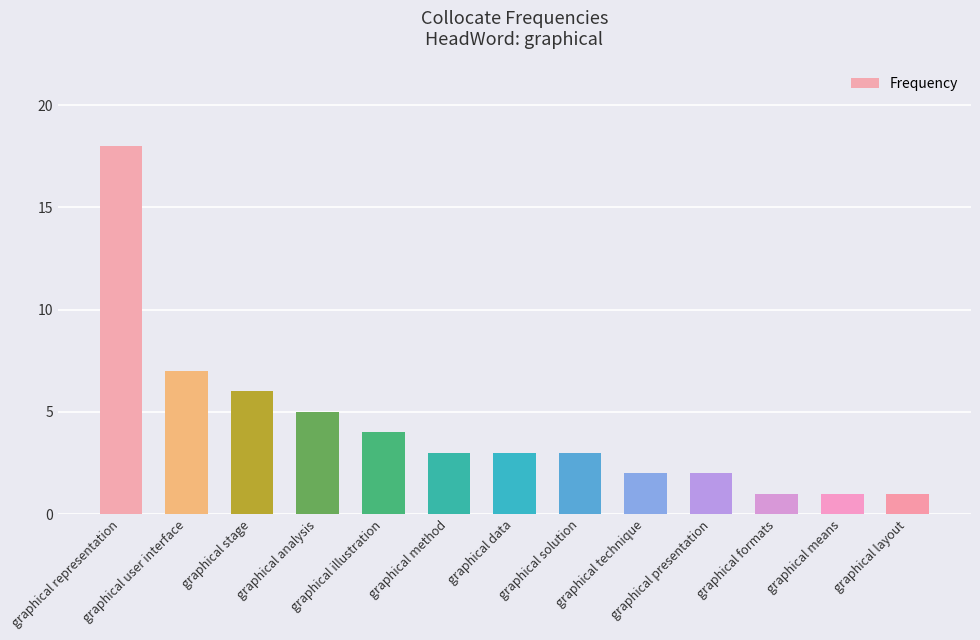

What is the difference between the second highest and minimum values?

6